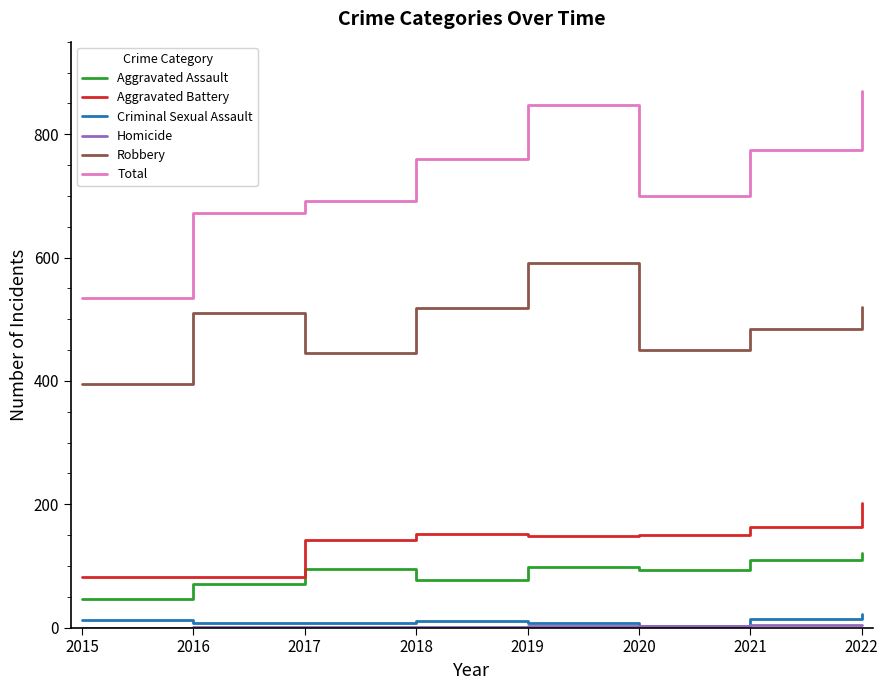

True or false: Criminal Sexual Assault and Robbery intersect in this chart.

False